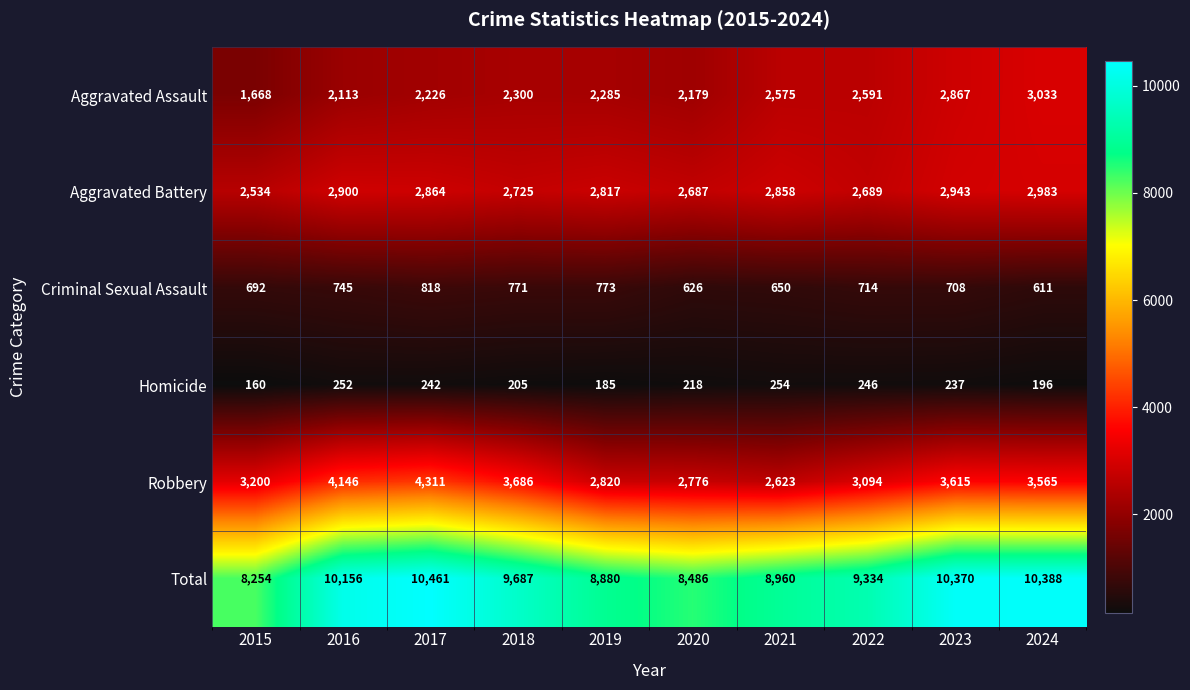

Which series has the largest total across all categories?

Total